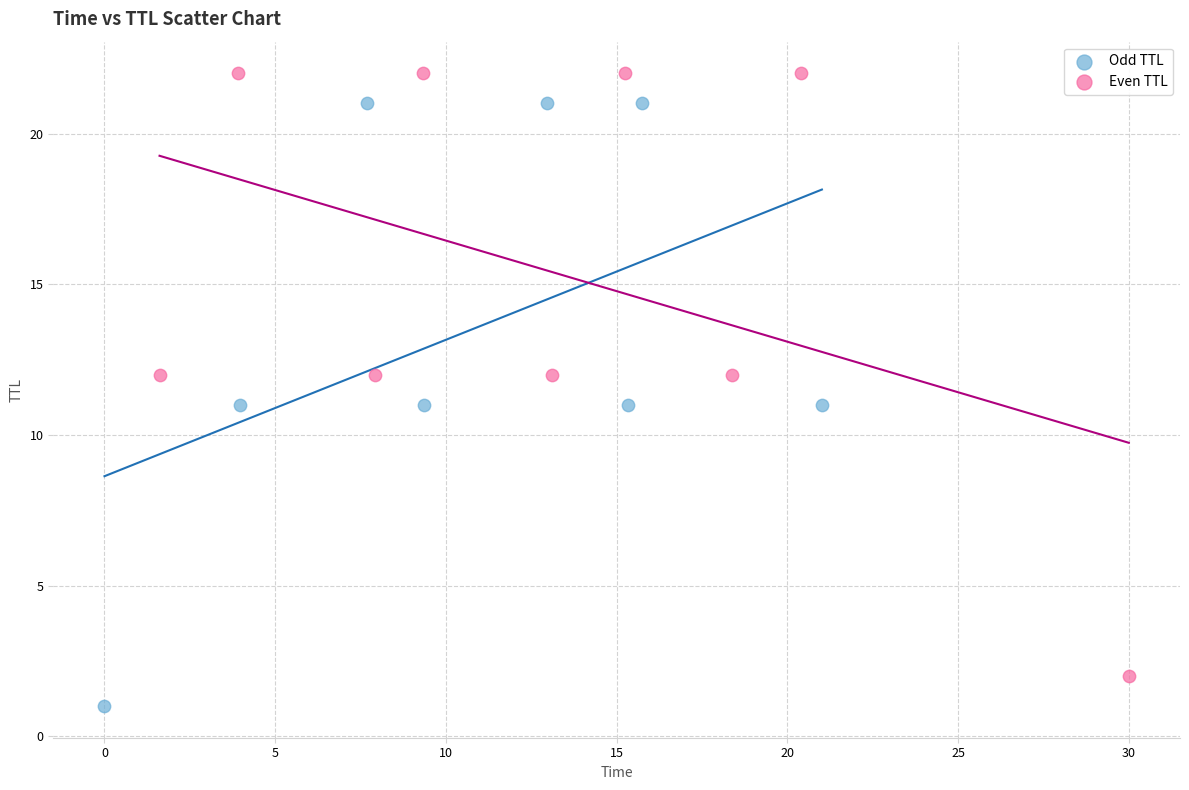

Which series contains the highest Y value?

Even TTL